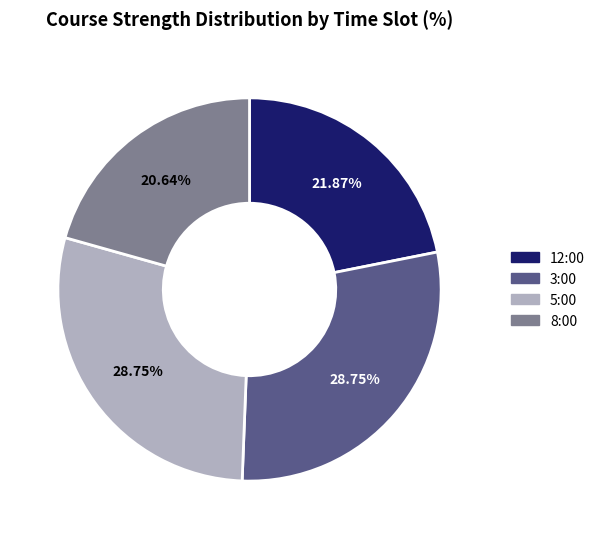

True or false: 5:00 accounts for 41% of the total.

False